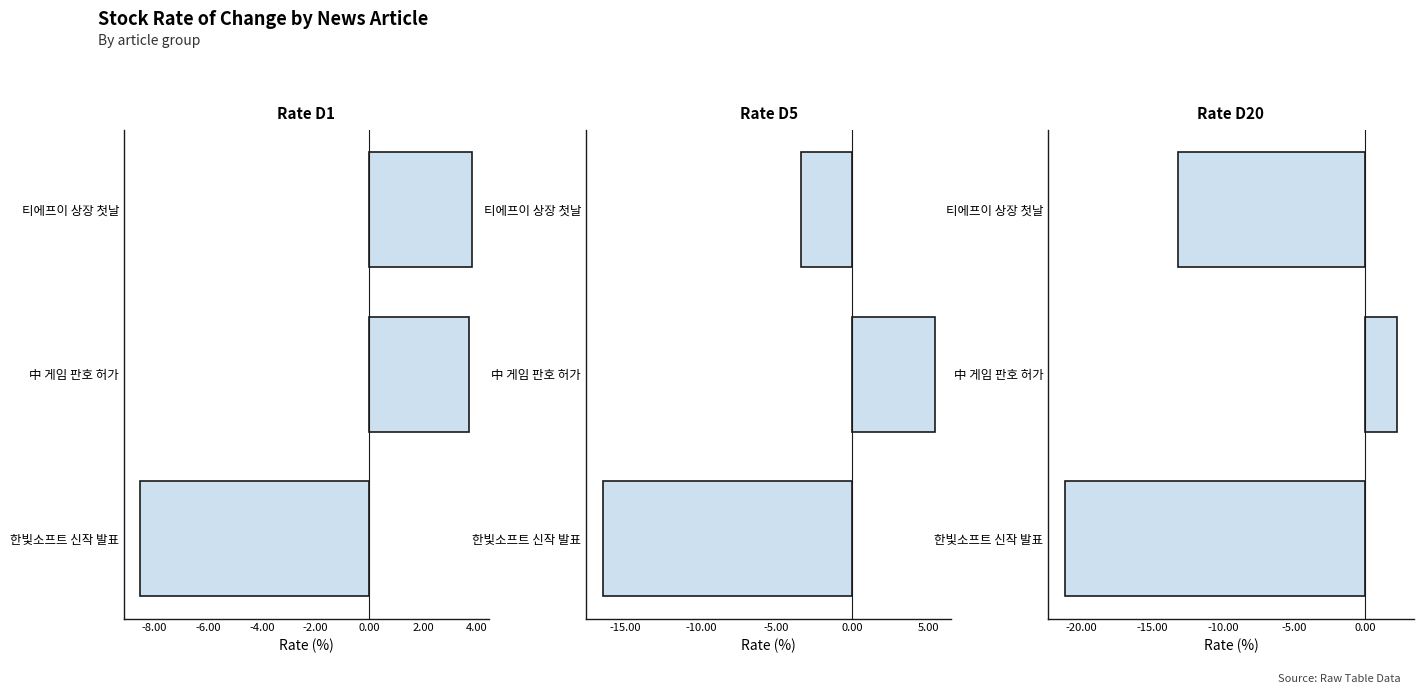

Reading left to right, extract all data points from this chart.

Rate D1: -8.5	3.7	3.8
Rate D5: -16.5	5.4	-3.4
Rate D20: -21.1	2.2	-13.2